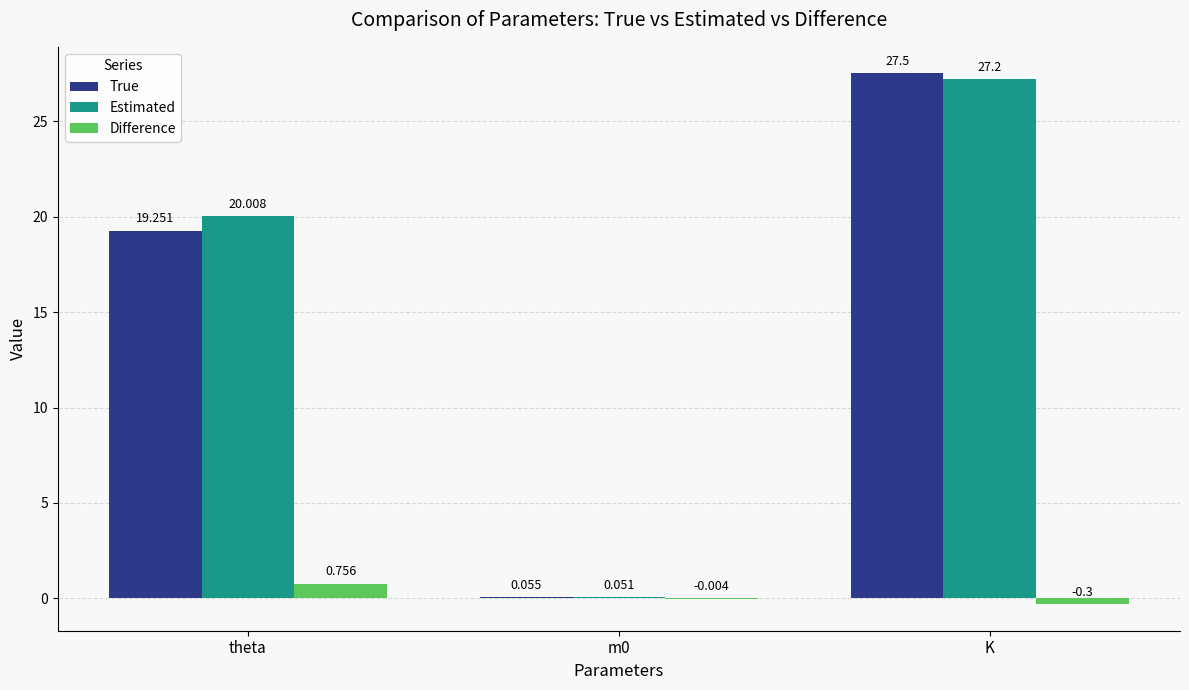

How many values in the Estimated series exceed 20?

2